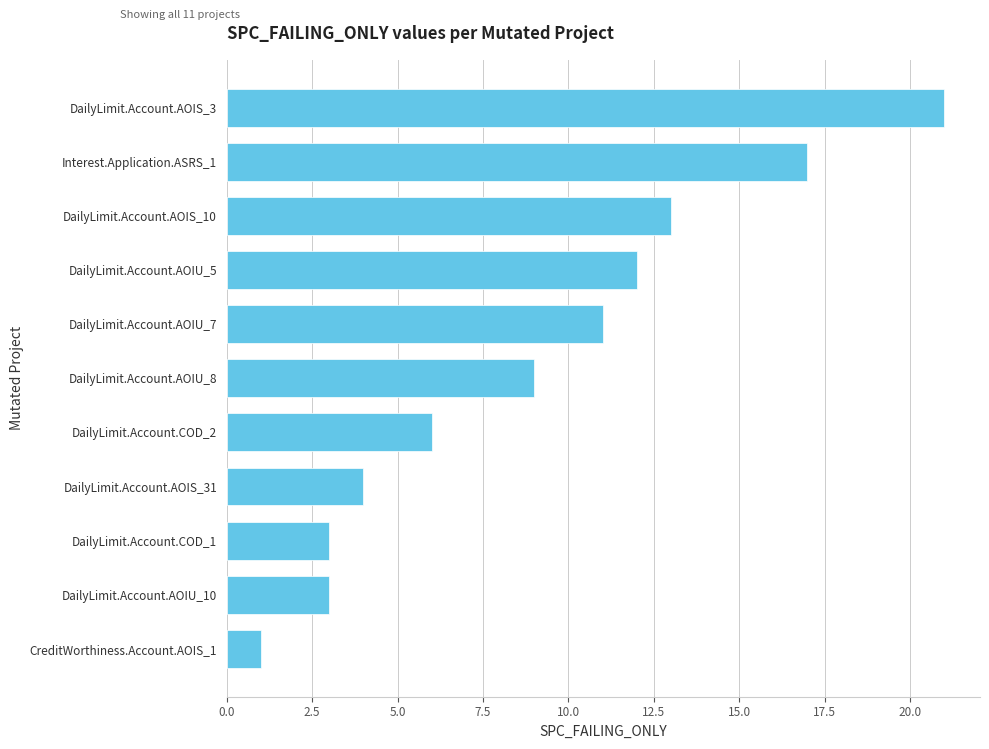

True or false: the data shows 11 at DailyLimit.Account.AOIU_7.

True